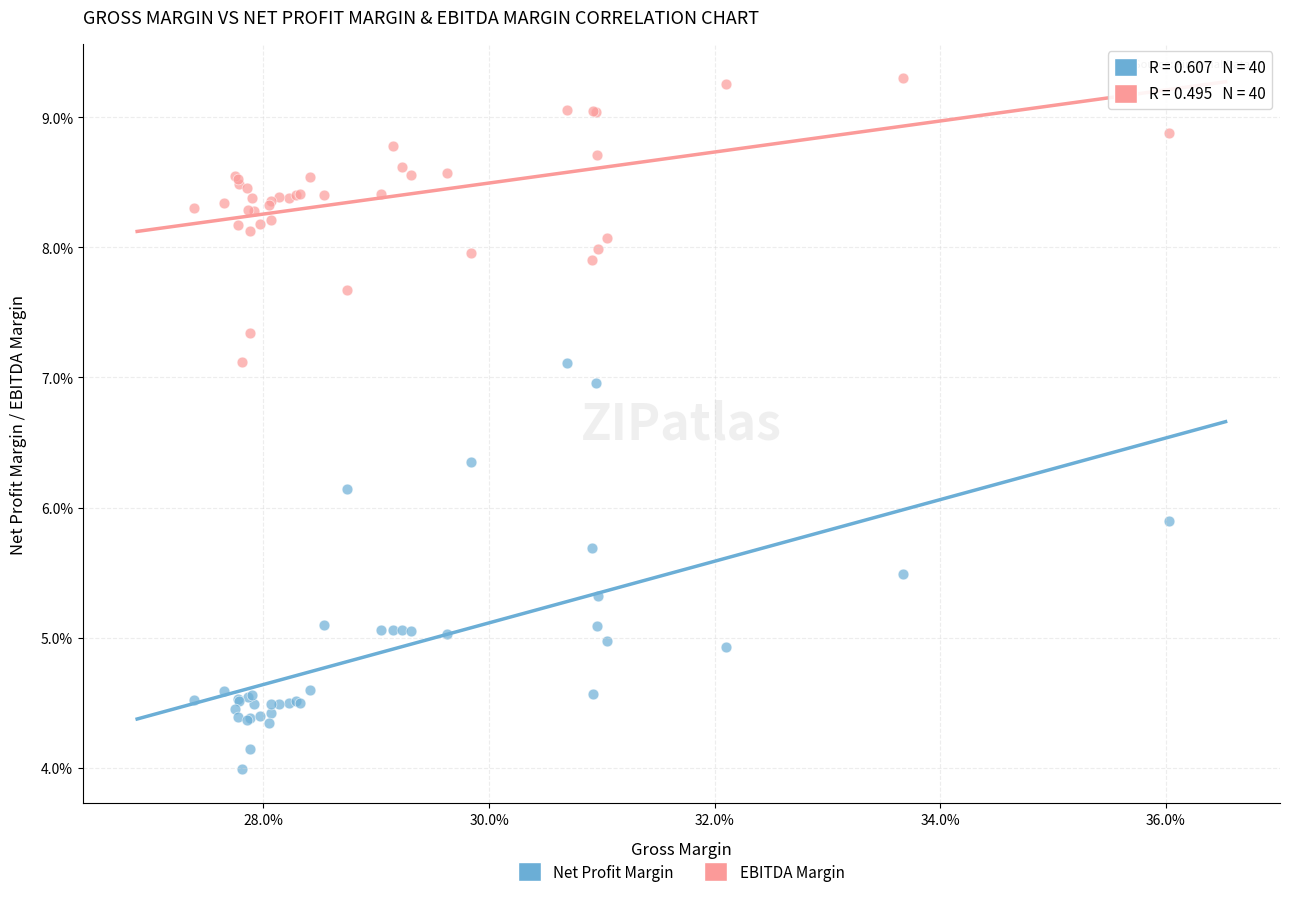

Which series has the largest Y range (max minus min)?

Net Profit Margin